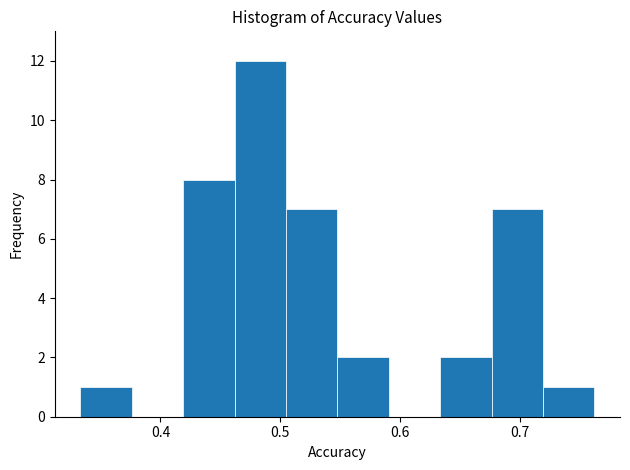

Reading left to right, transcribe this chart: for each bar, give the range it covers on the x-axis and its height. Neither the bar edges nor the heights are printed on the chart, so give them approximately, as read against the axes.

0.33 to 0.38: 1
0.38 to 0.42: 0
0.42 to 0.46: 8
0.46 to 0.50: 12
0.50 to 0.55: 7
0.55 to 0.59: 2
0.59 to 0.63: 0
0.63 to 0.68: 2
0.68 to 0.72: 7
0.72 to 0.76: 1